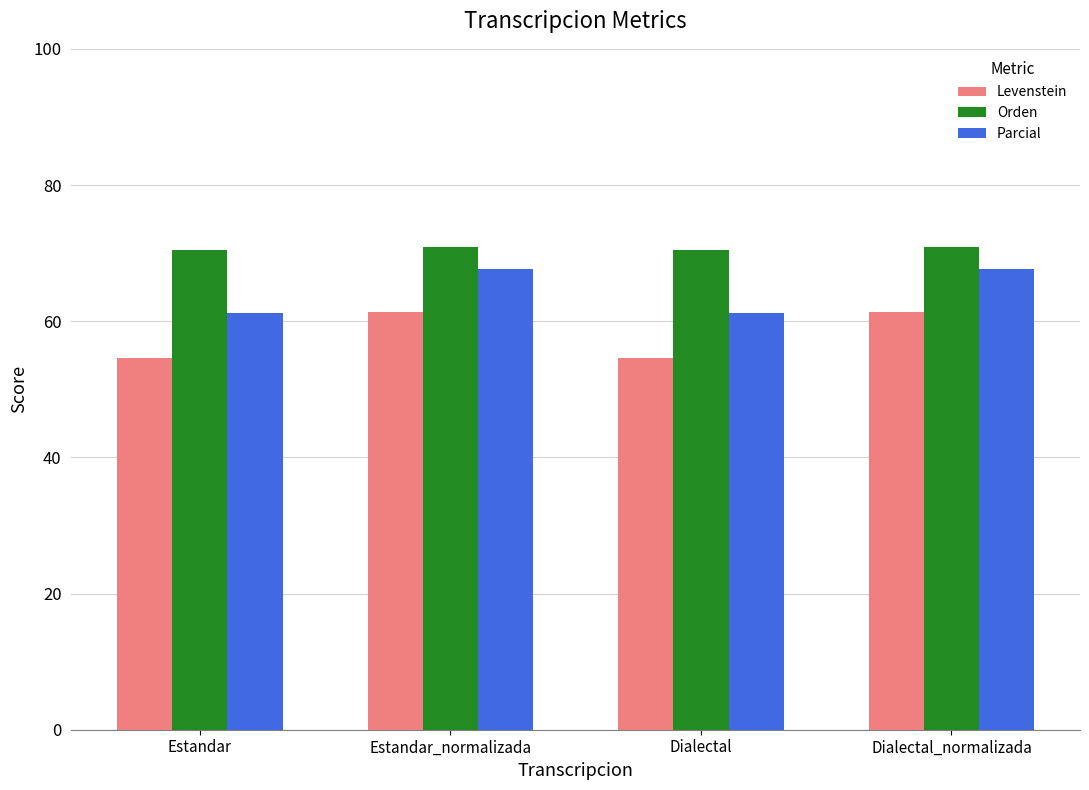

Reading left to right, list all the values displayed in this chart.

Levenstein: Estandar=54.5	Estandar_normalizada=61.3	Dialectal=54.5	Dialectal_normalizada=61.3
Orden: Estandar=70.4	Estandar_normalizada=70.9	Dialectal=70.4	Dialectal_normalizada=70.9
Parcial: Estandar=61.2	Estandar_normalizada=67.7	Dialectal=61.2	Dialectal_normalizada=67.7